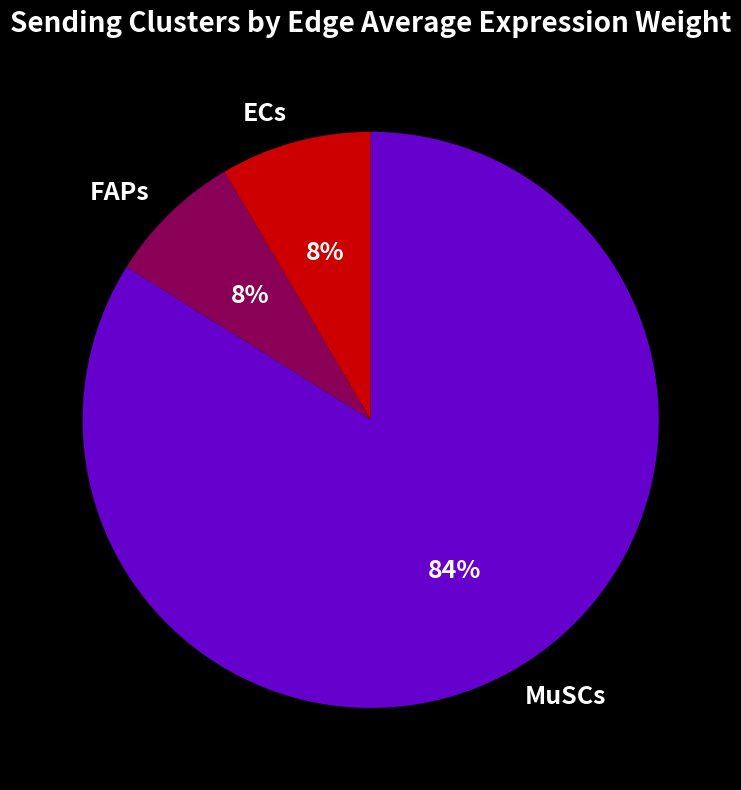

True or false: ECs accounts for 8% of the total.

True